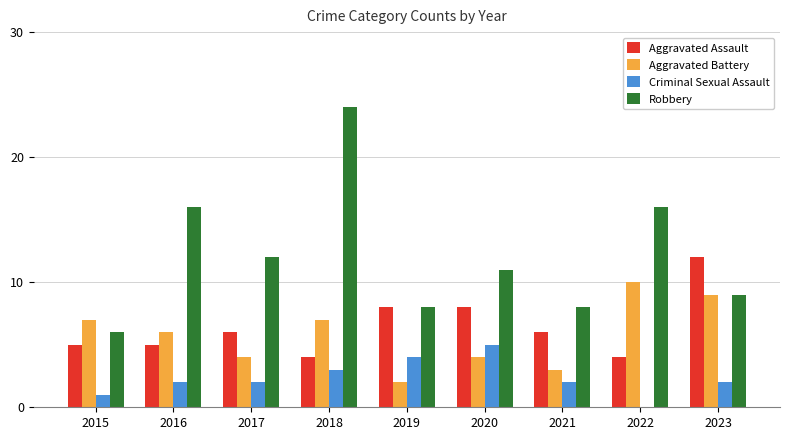

What is the sum of all Robbery values?

110